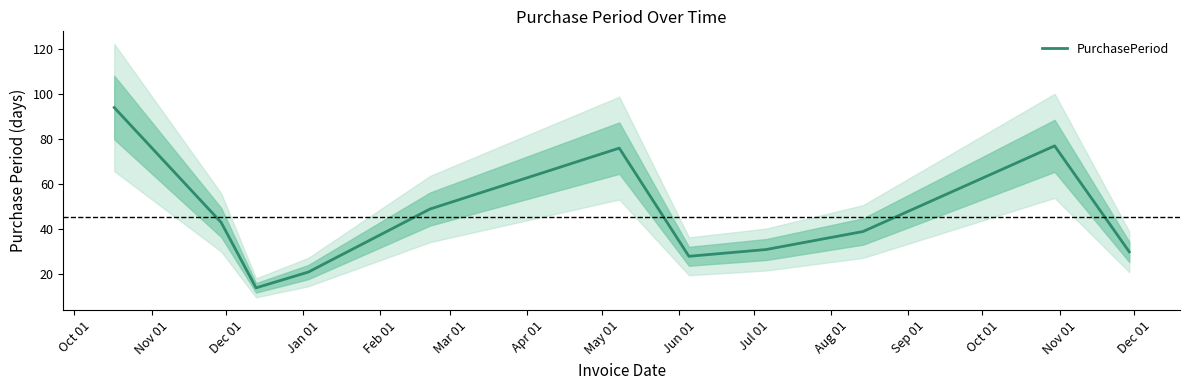

What is the maximum value for PurchasePeriod?

94